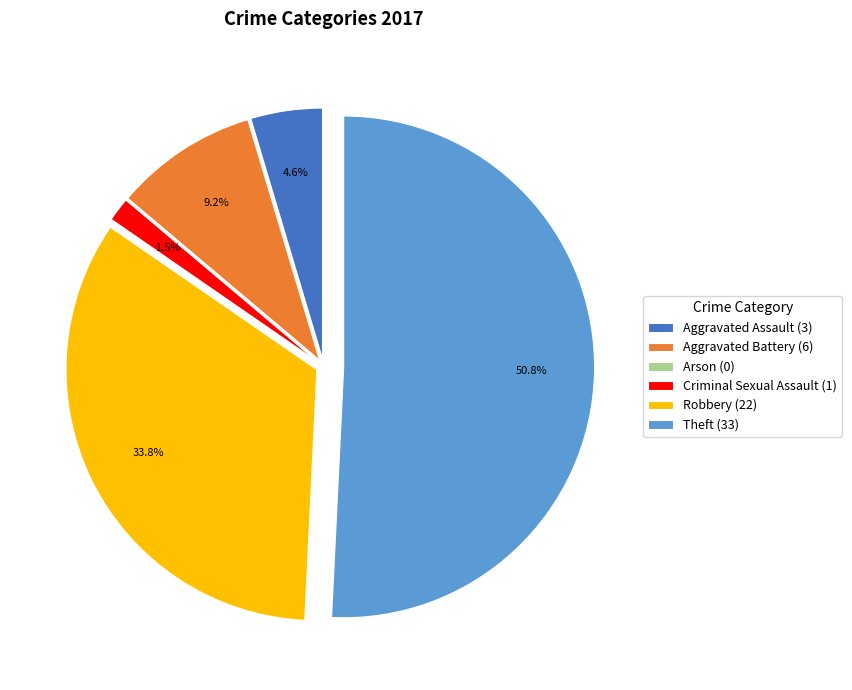

To the nearest percent, what is the difference between the largest and smallest slice percentages?

51%